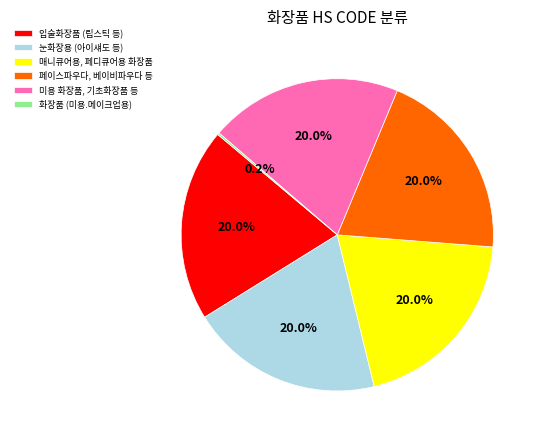

To the nearest percent, what is the difference between the largest and smallest slice percentages?

20%